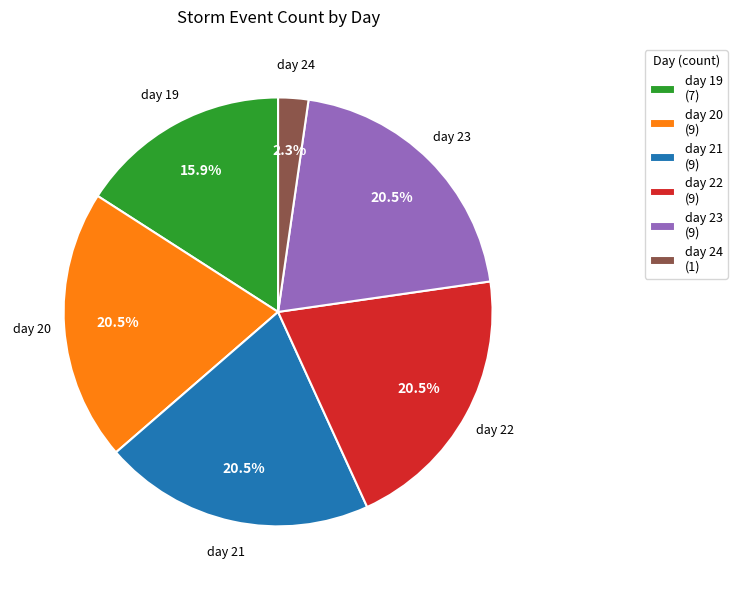

What percentage do day 24 (1) and day 19 (7) together represent?

18.2%